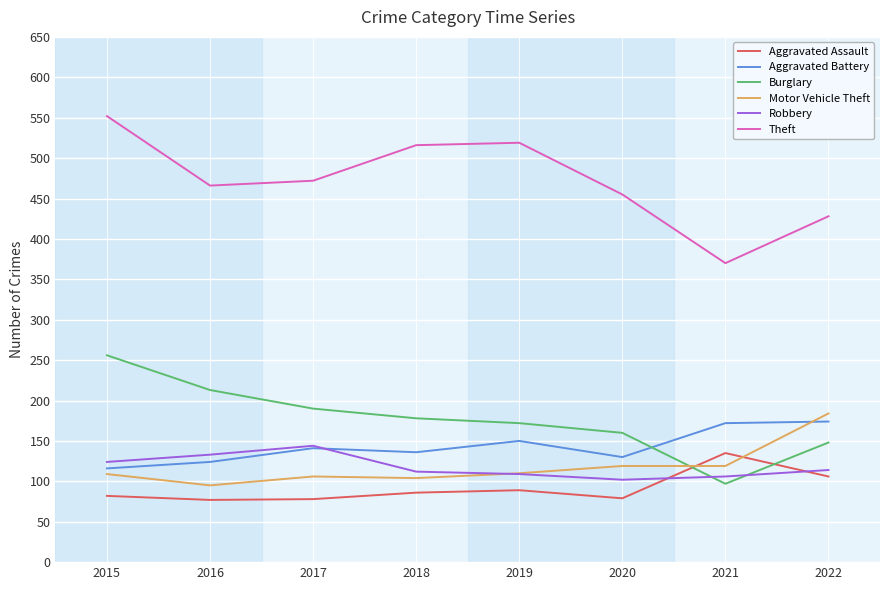

In Theft, how many points are higher than both neighbors (excluding endpoints)?

1